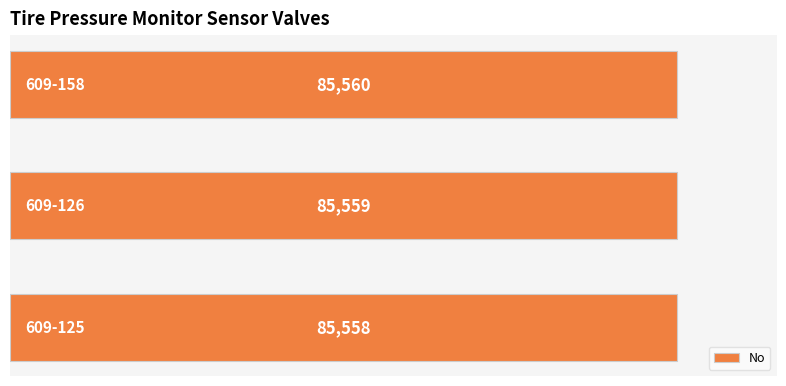

What is the sum of all values?

256677